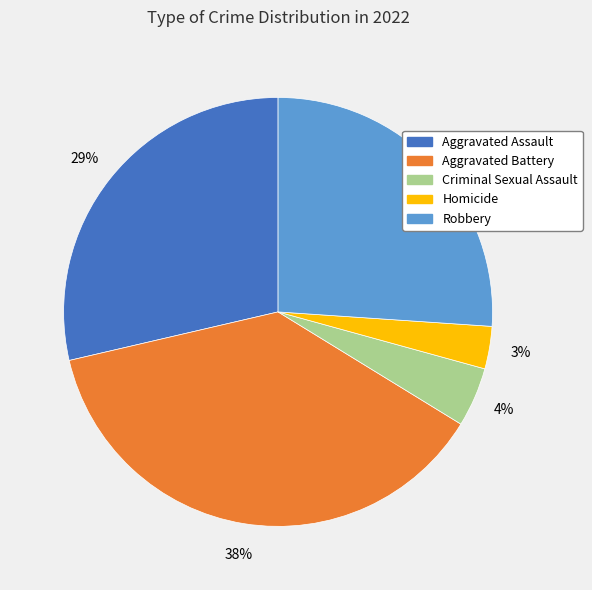

To the nearest percent, what is the difference between the Robbery and Aggravated Battery slice percentages?

12%